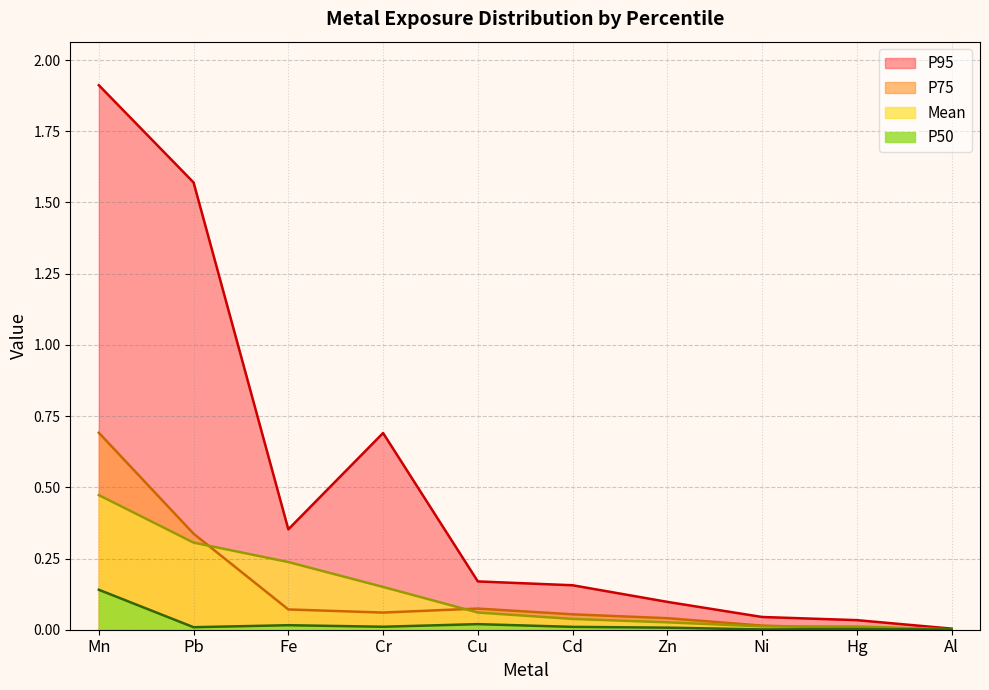

The value of P75 at Cr is 0.1. True or false?

True